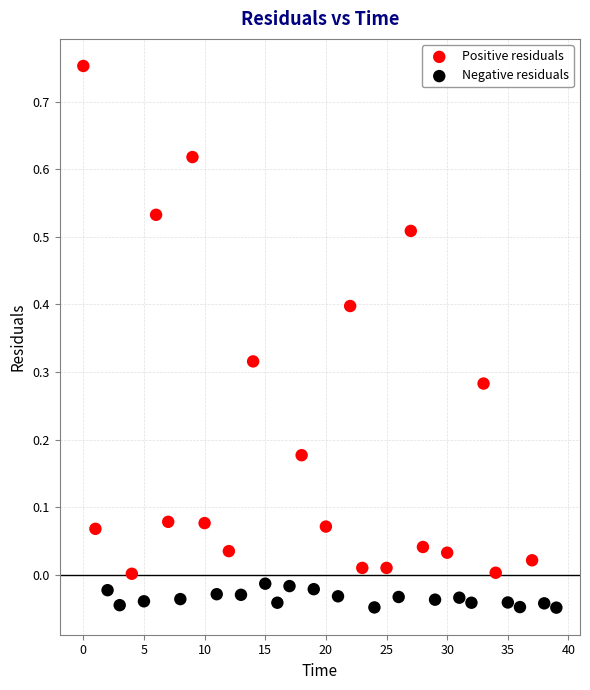

Which series reaches the minimum Y coordinate?

Negative residuals